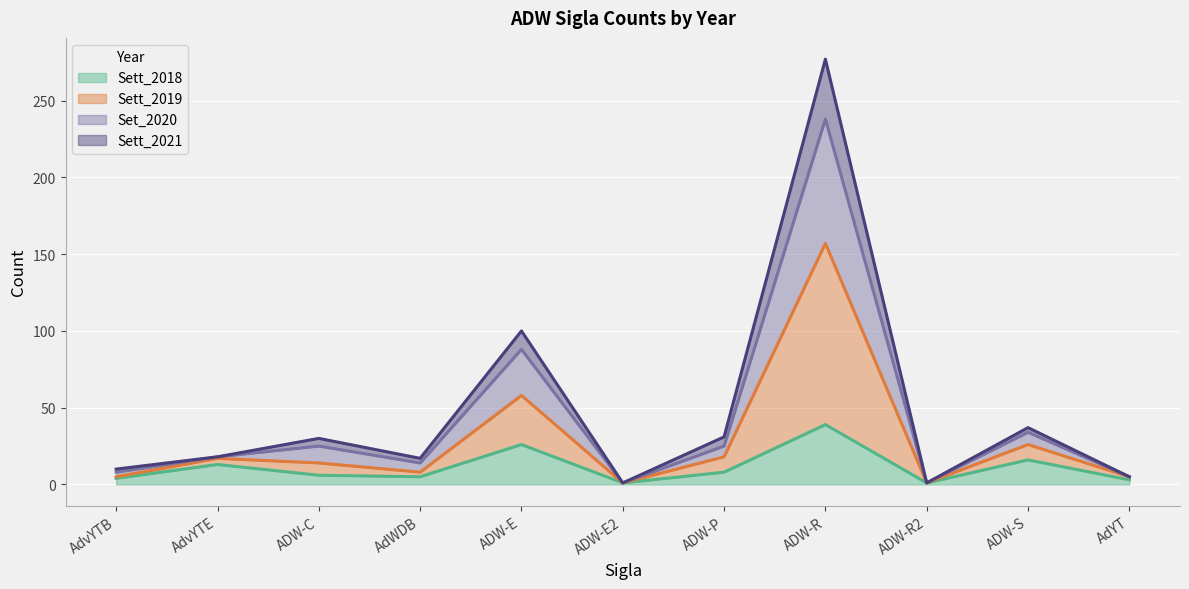

What is the label of the 6th point from the right?

ADW-E2